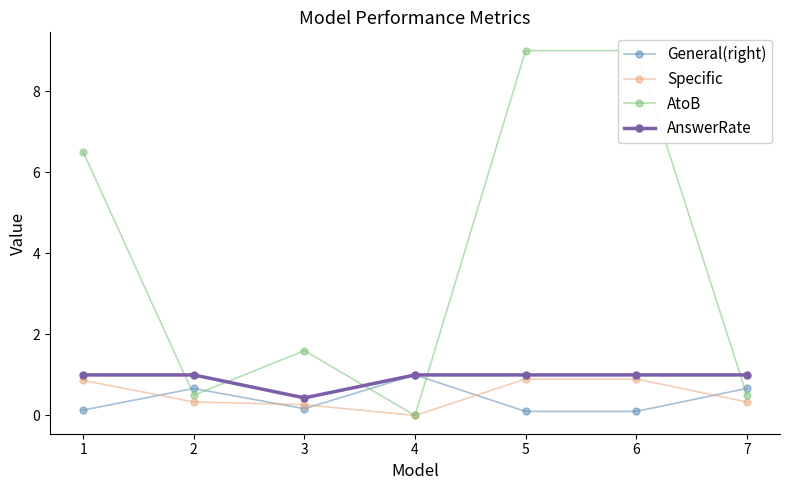

Does the chart have visible grid lines?

No